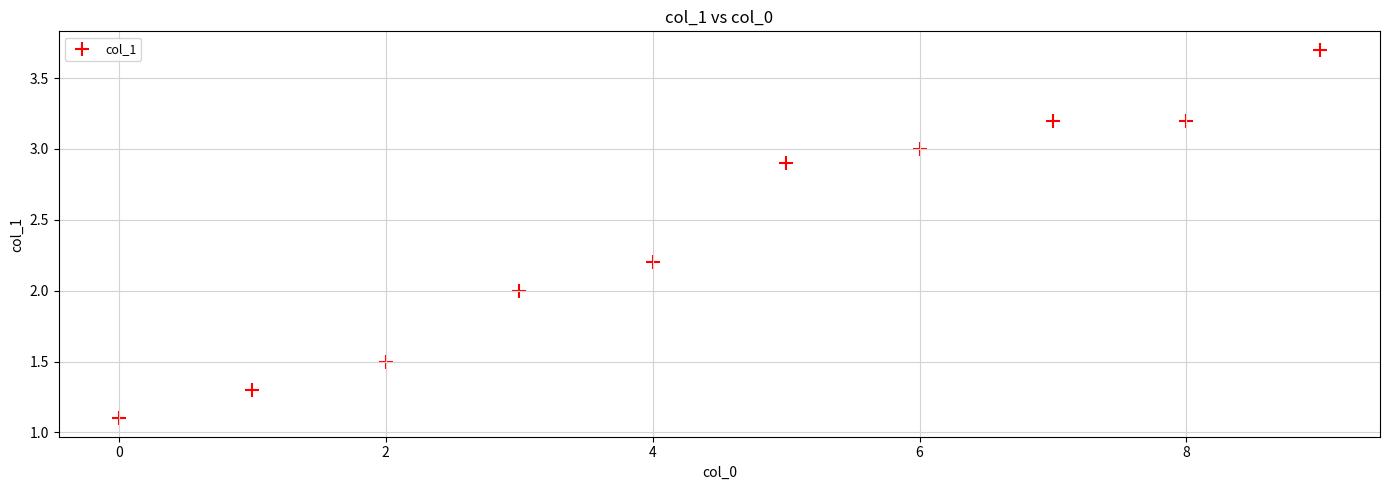

What is the average Y value?

2.4